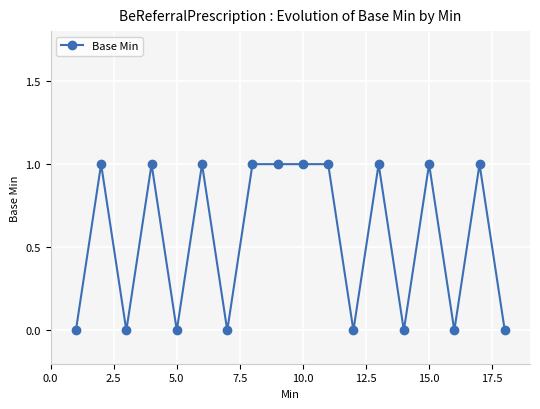

What is the difference between the second highest and second lowest values?

1